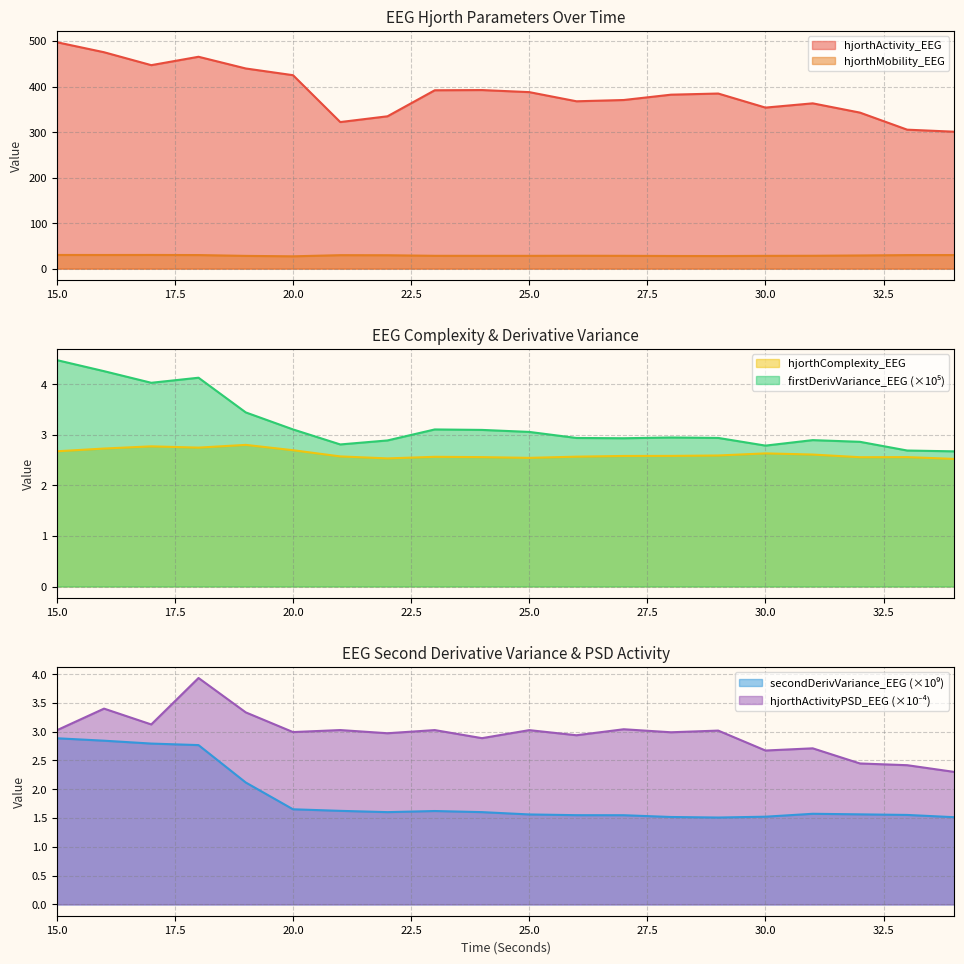

True or false: secondDerivVariance_EEG and firstDerivVariance_EEG cross at least once.

False